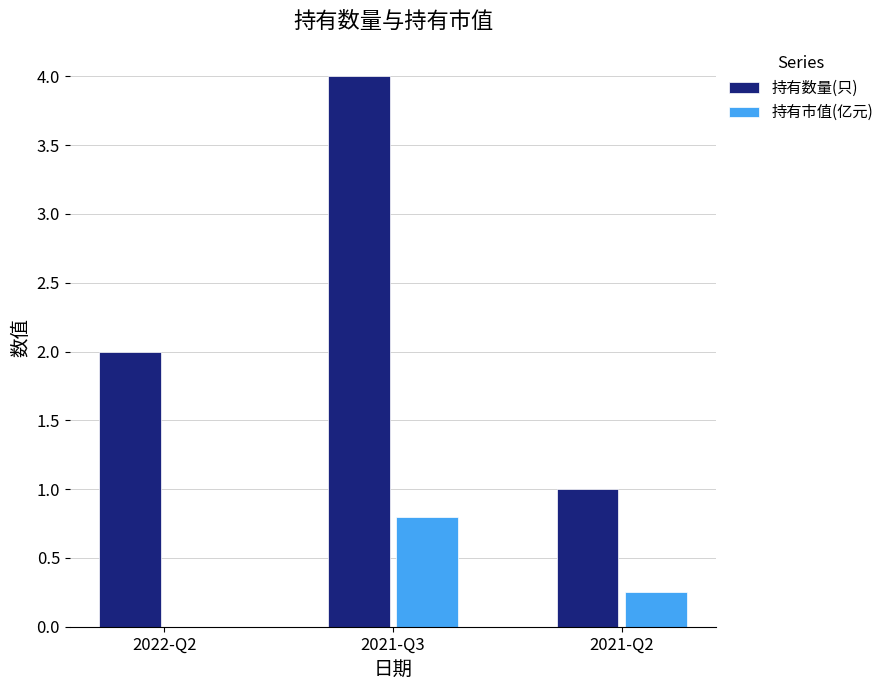

Count the number of data series in this chart.

2